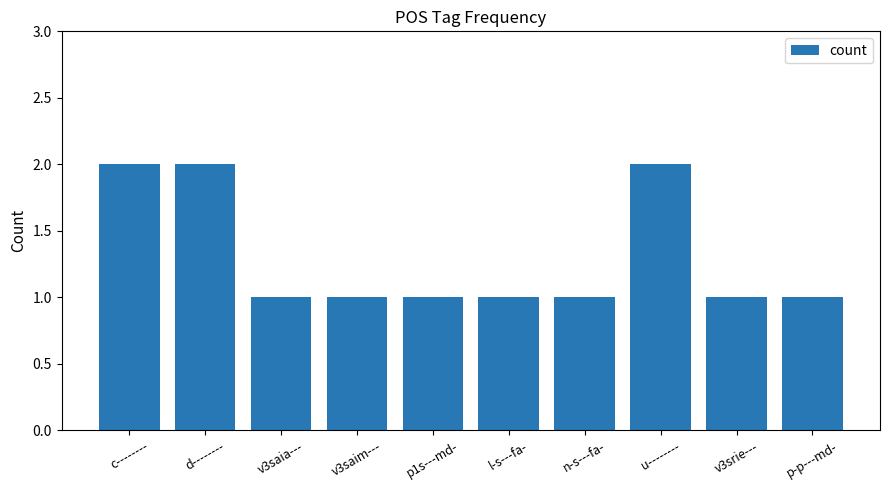

Reading right to left, transcribe all the data shown in this chart.

1	1	2	1	1	1	1	1	2	2